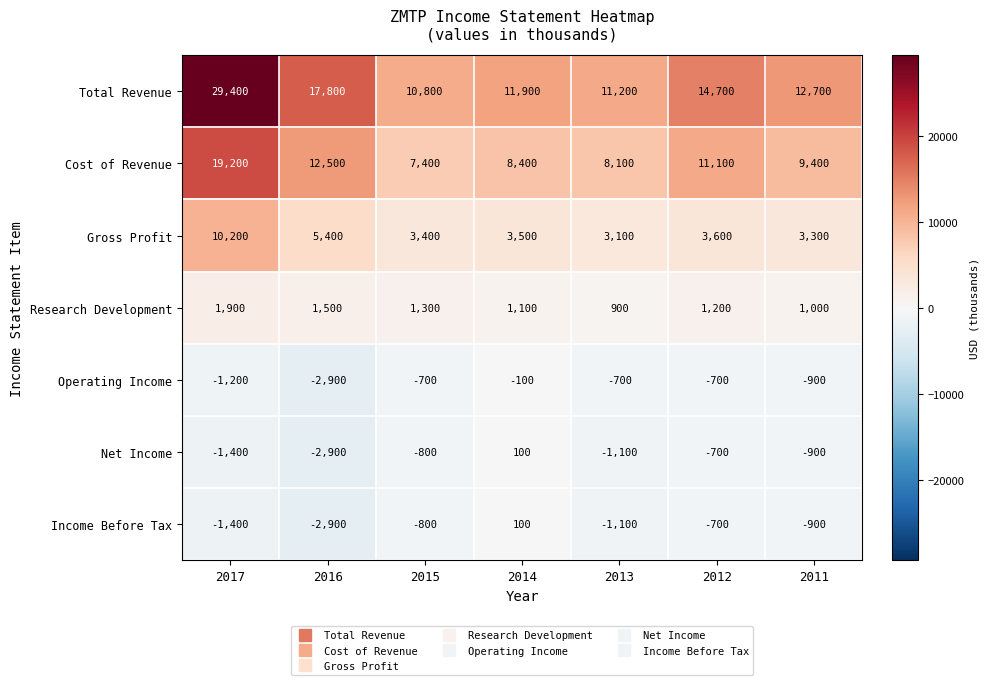

Is it true that Net Income equals -286 at 2015?

False